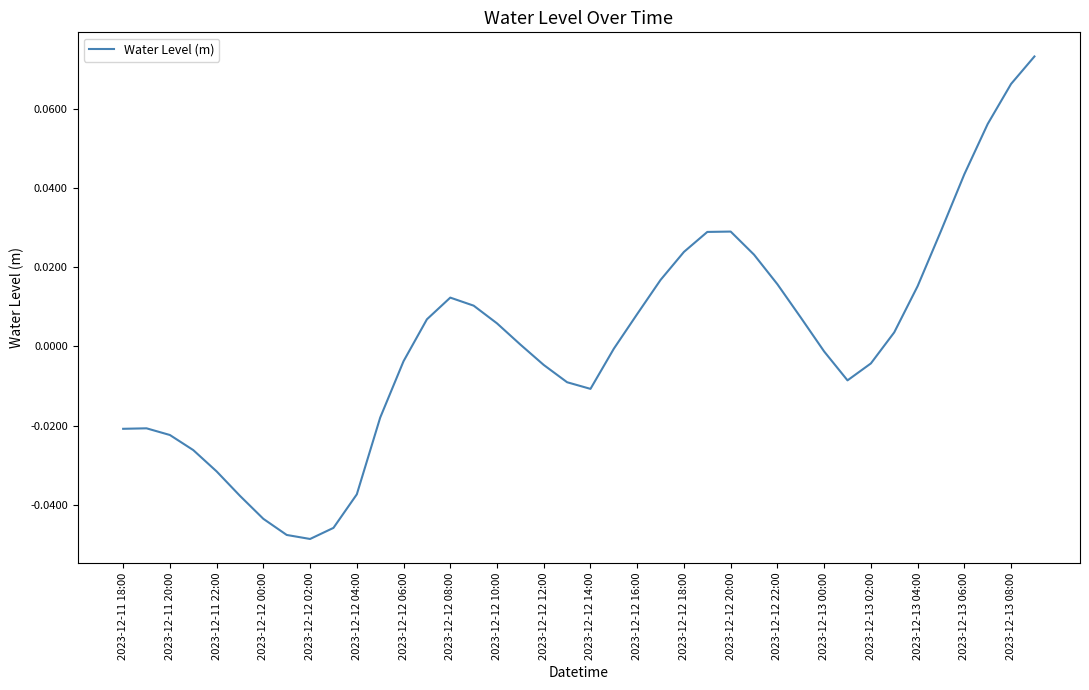

How many lines are shown in the chart?

1